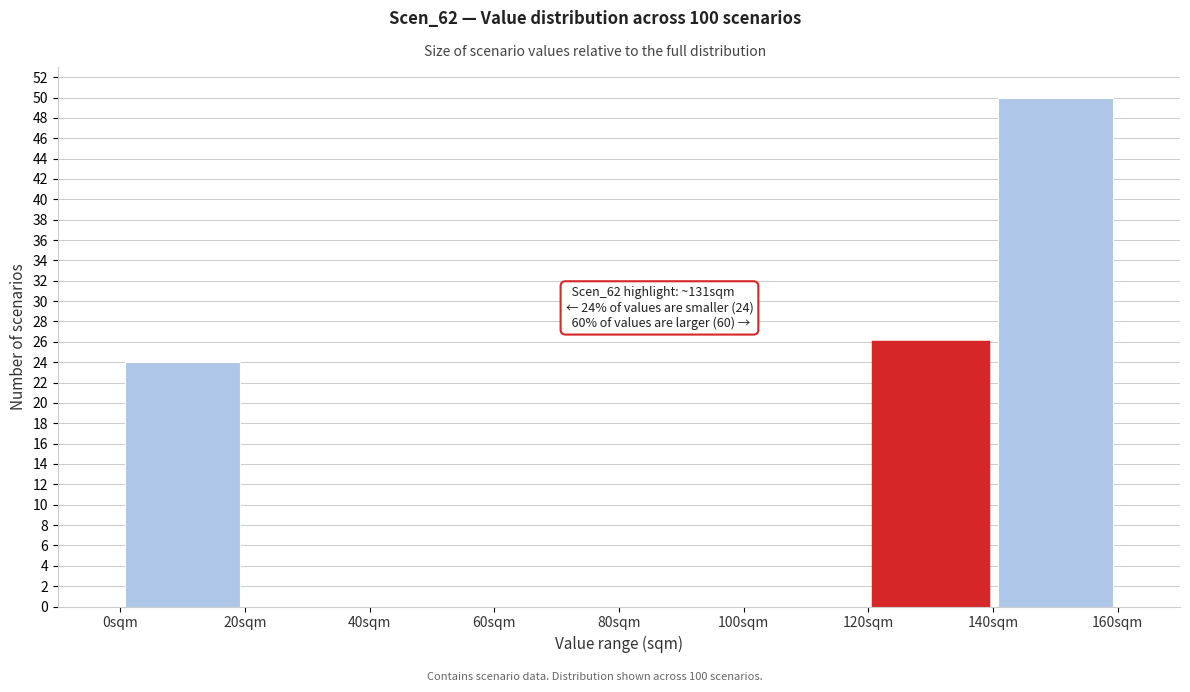

Over which range of the x-axis is the bar tallest?

140 to 160